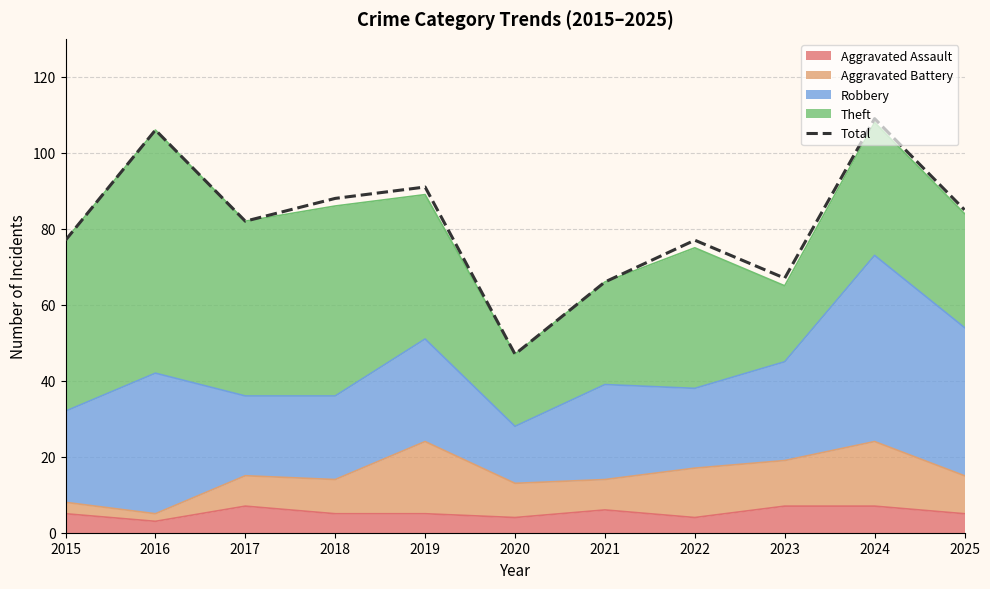

What is the change in value from 2018 to 2021?

-22